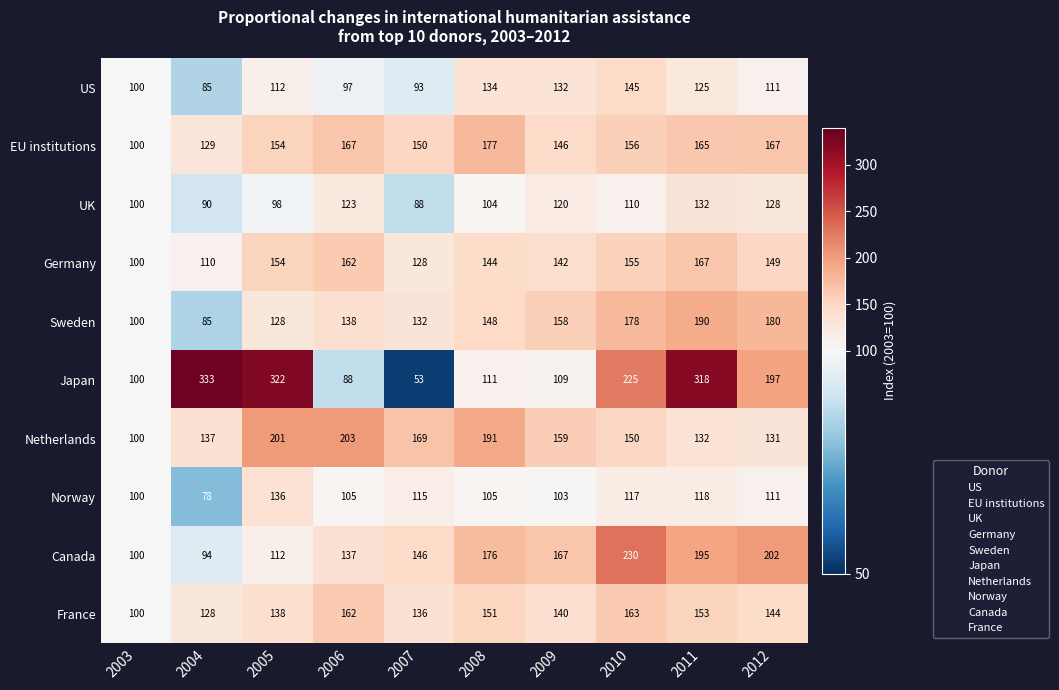

The France series shows 153 at 2011. True or false?

True